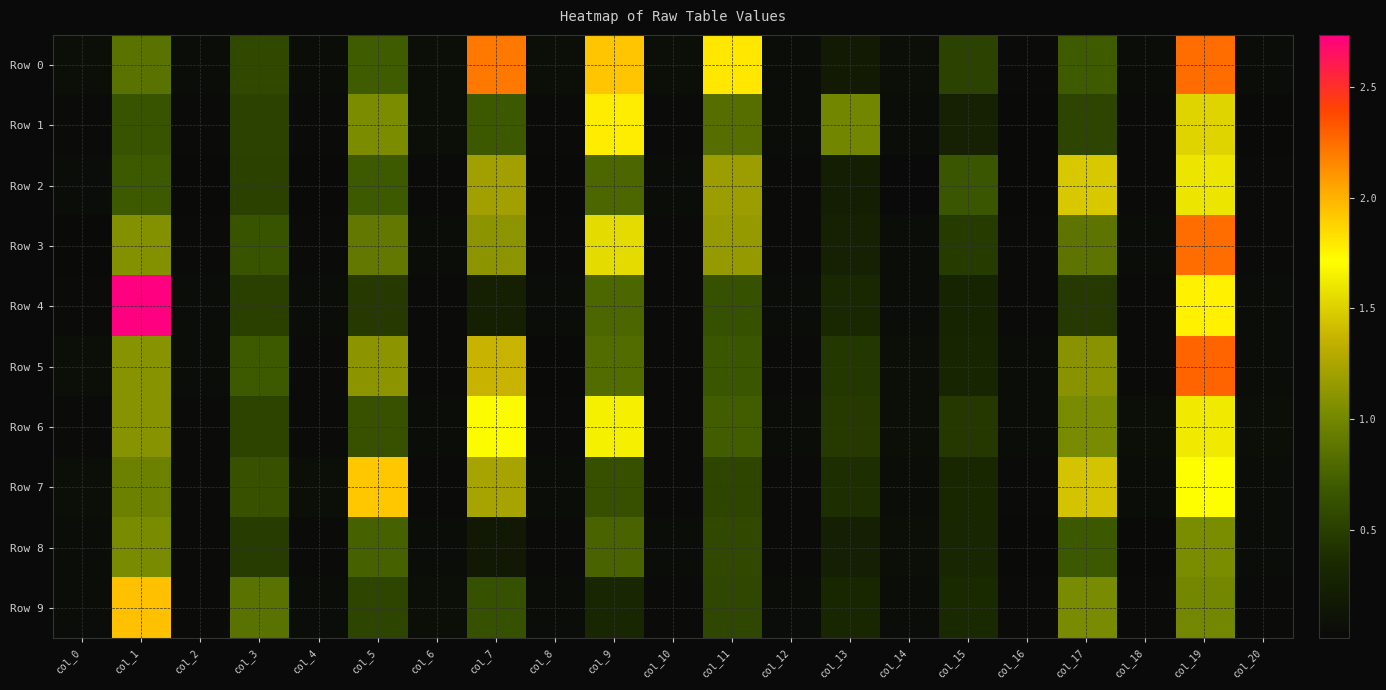

What is the total value across all series at col_1?

12.1